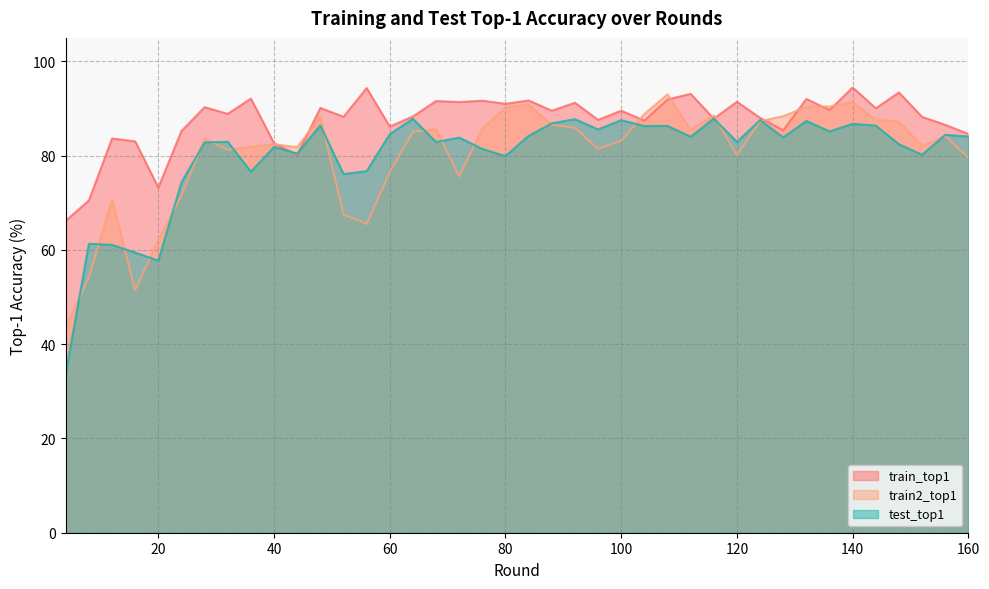

Which category has the highest value in the train2_top1 series?

108